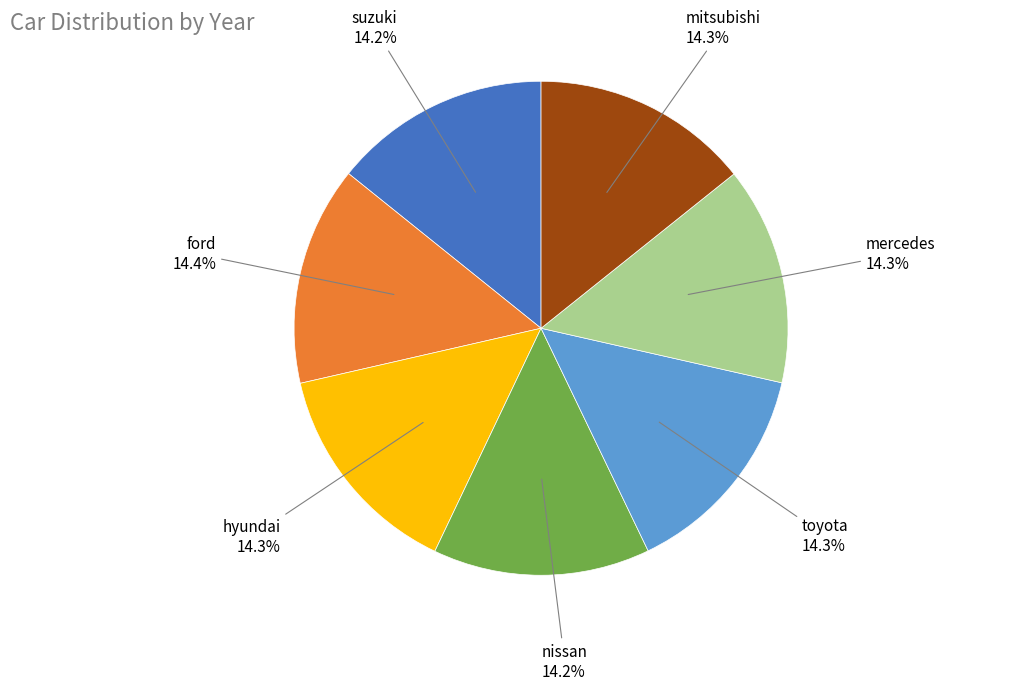

To the nearest percent, what is the average slice percentage?

14%